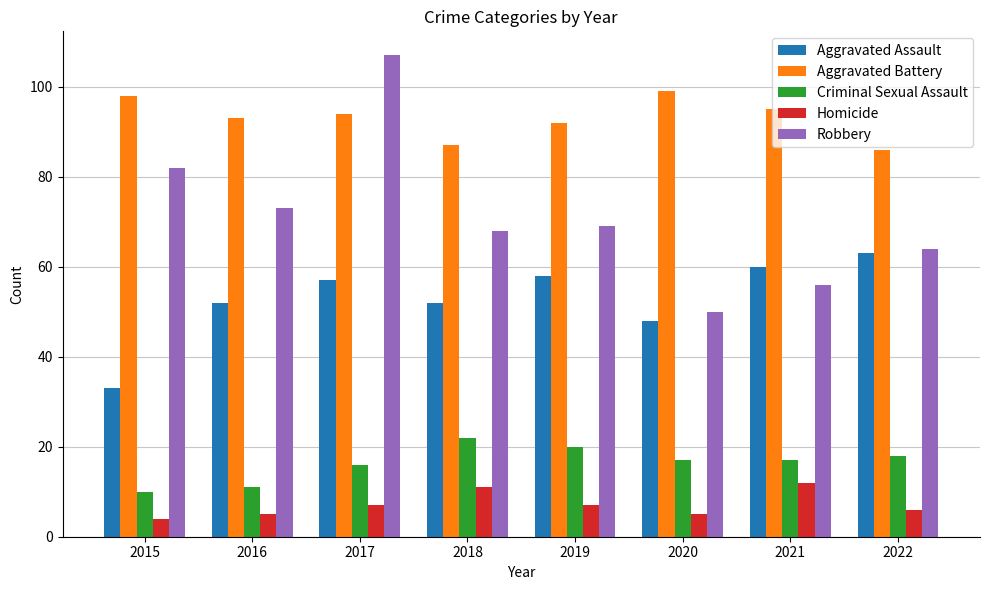

At how many categories does at least one series exceed 6?

8